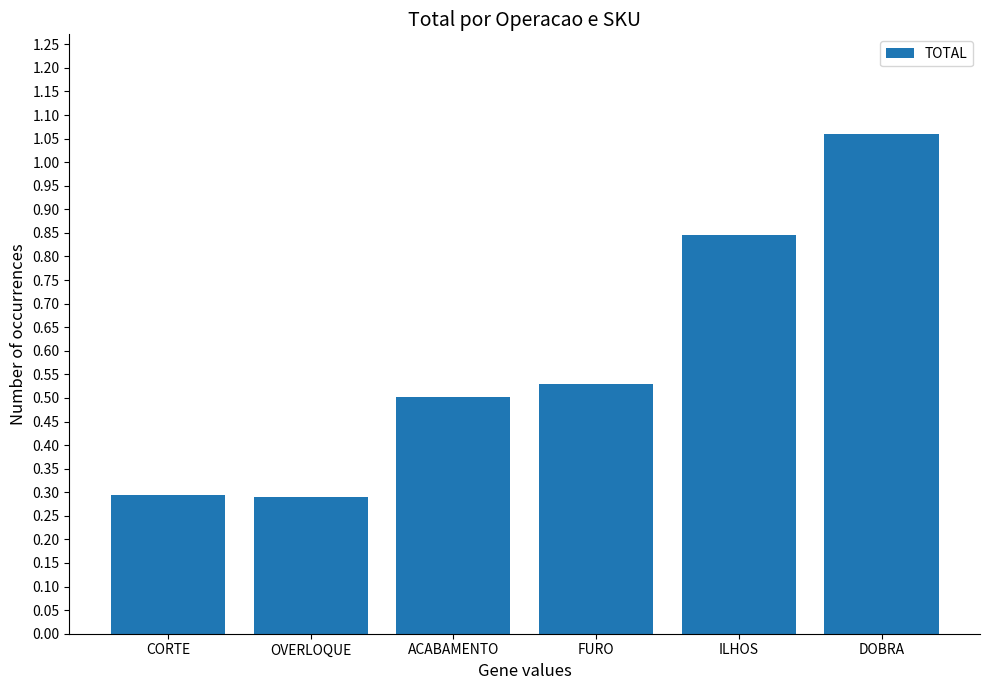

What is the label of the 3rd bar from the left?

ACABAMENTO